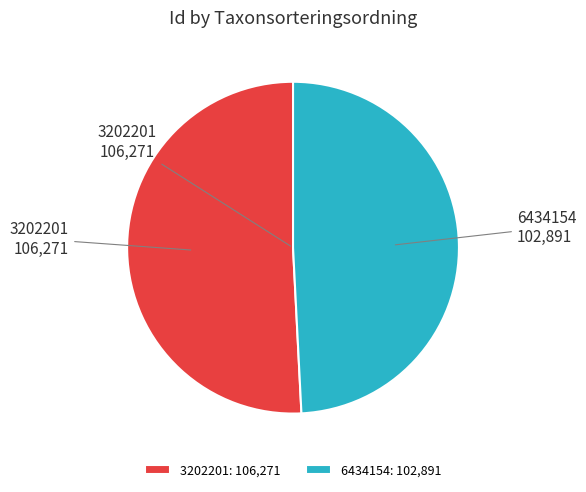

Is 3202201 the majority of the pie?

Yes